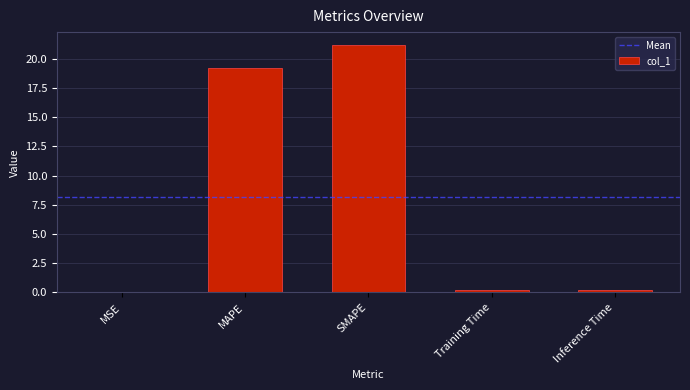

Between Inference Time and SMAPE, which is larger?

SMAPE